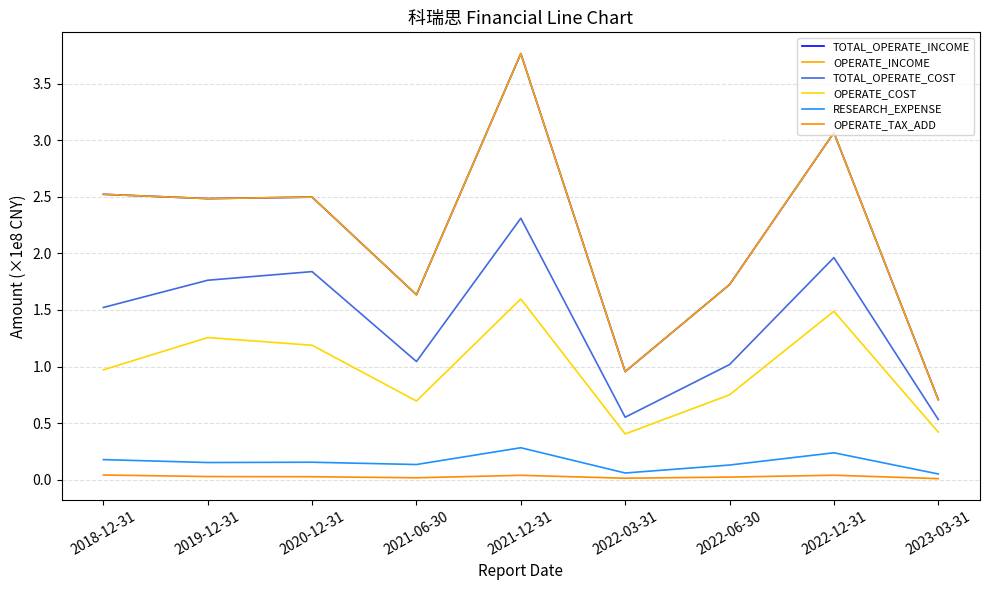

Does the chart have visible grid lines?

Yes